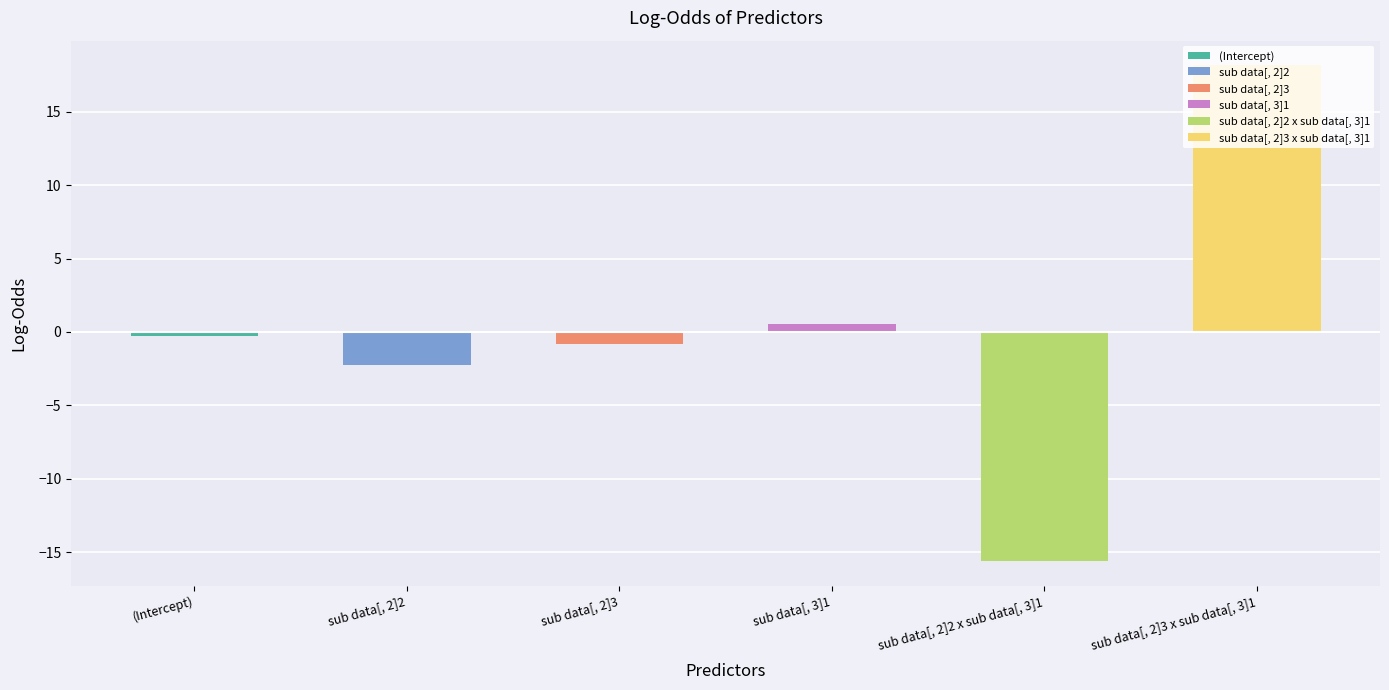

Count the number of categories in the chart.

6